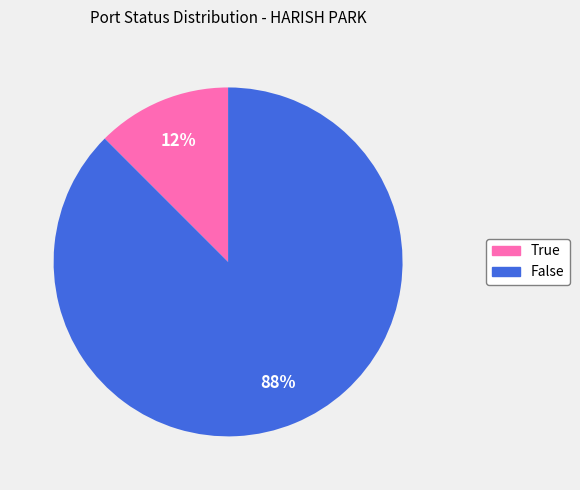

Rank the categories by value from highest to lowest.

False, True